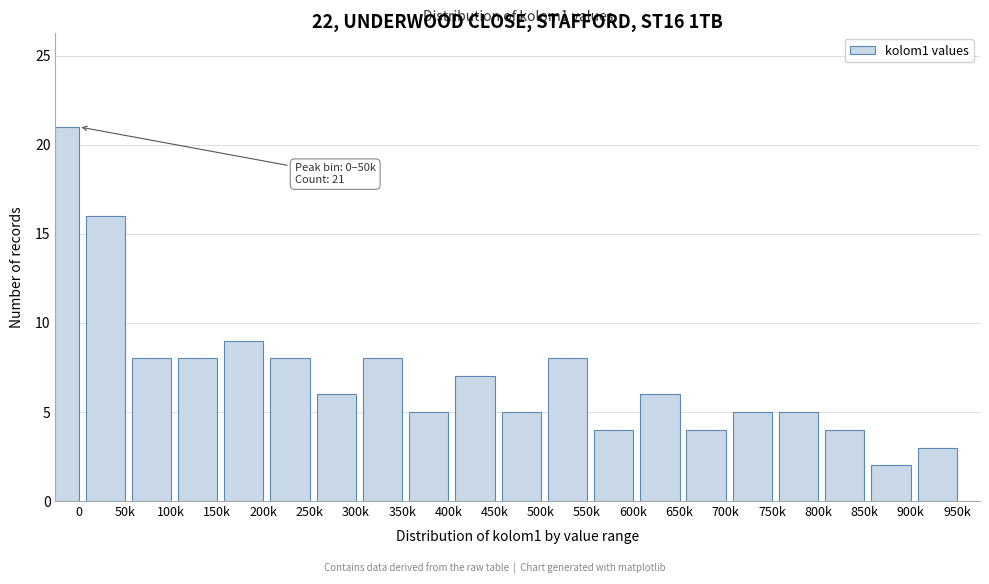

Reading left to right, list all the values displayed in this chart.

21	16	8	8	9	8	6	8	5	7	5	8	4	6	4	5	5	4	2	3